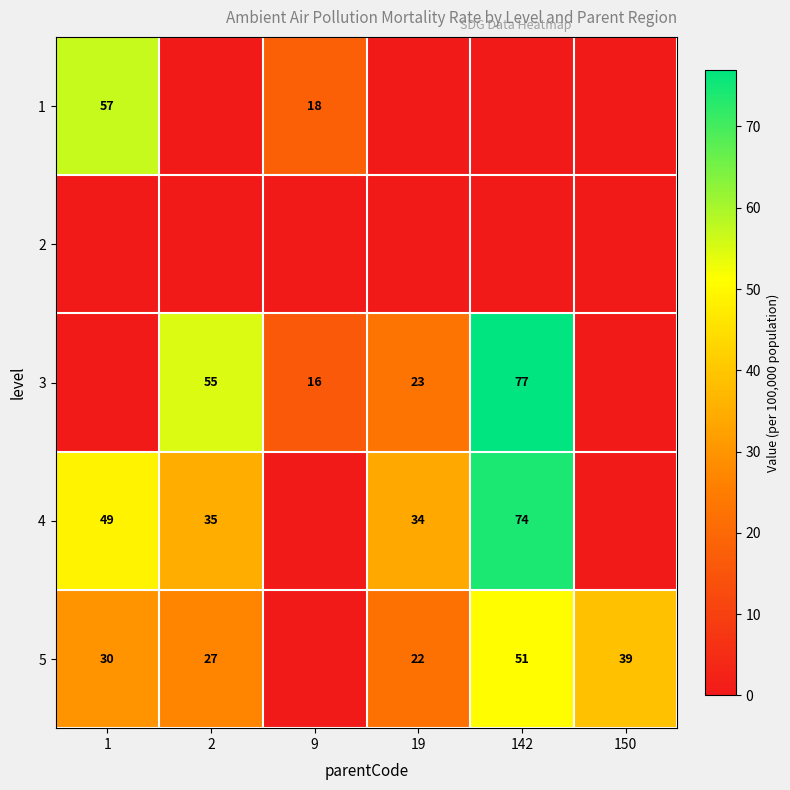

The value of 3 at 19 is 12. True or false?

False